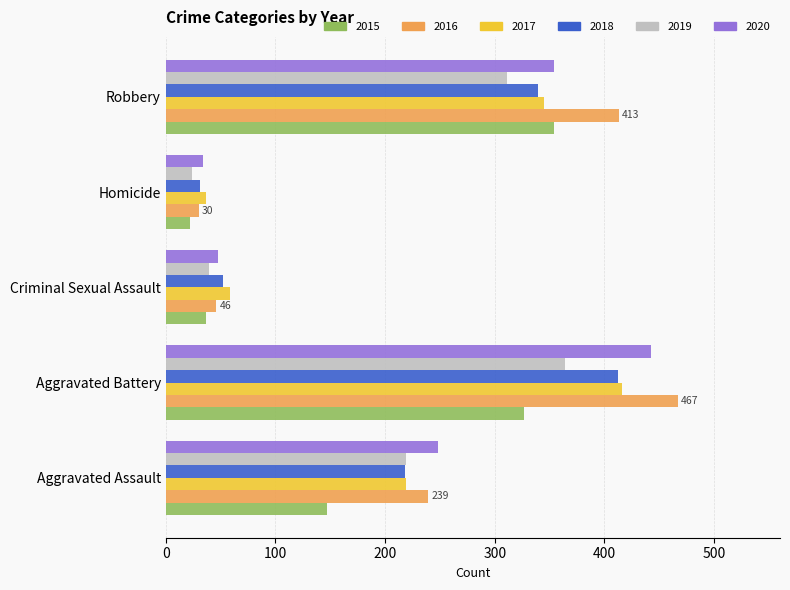

Which series changed the most between Aggravated Assault and Homicide?

2020